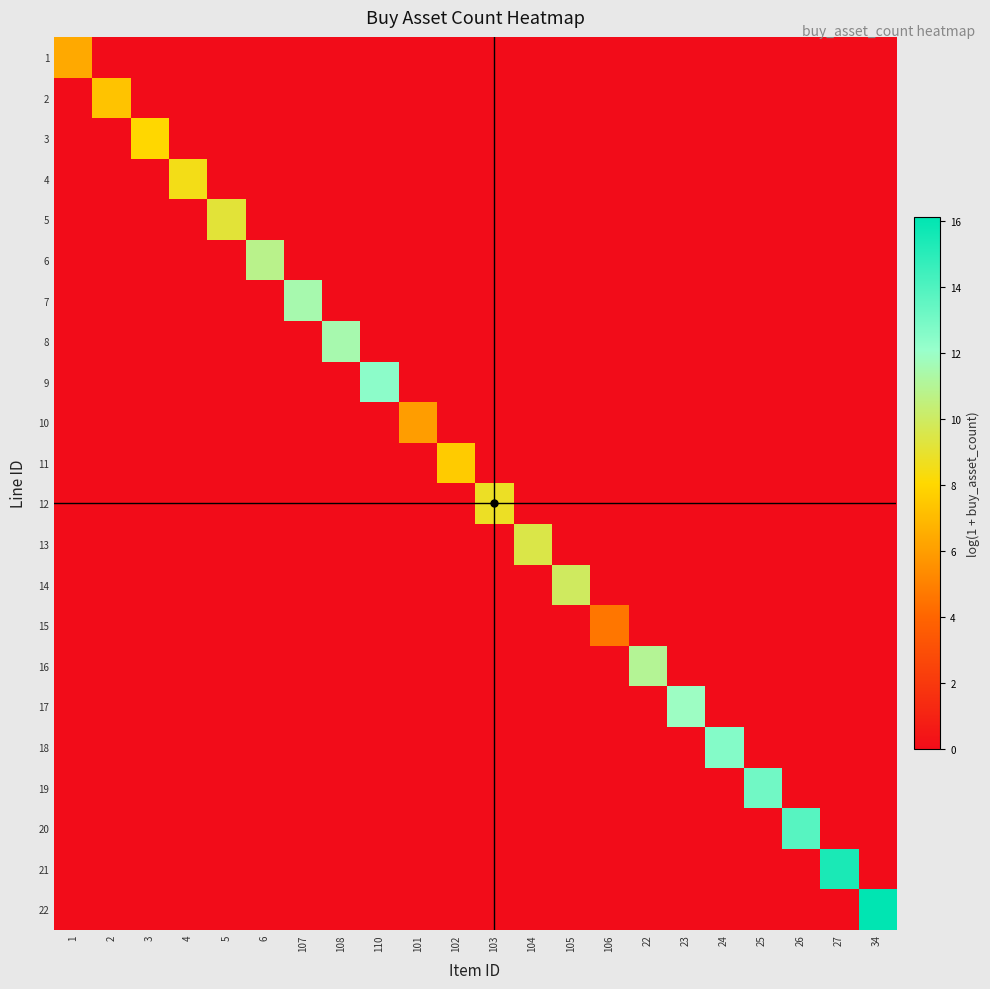

Which category has the highest value across all series?

34